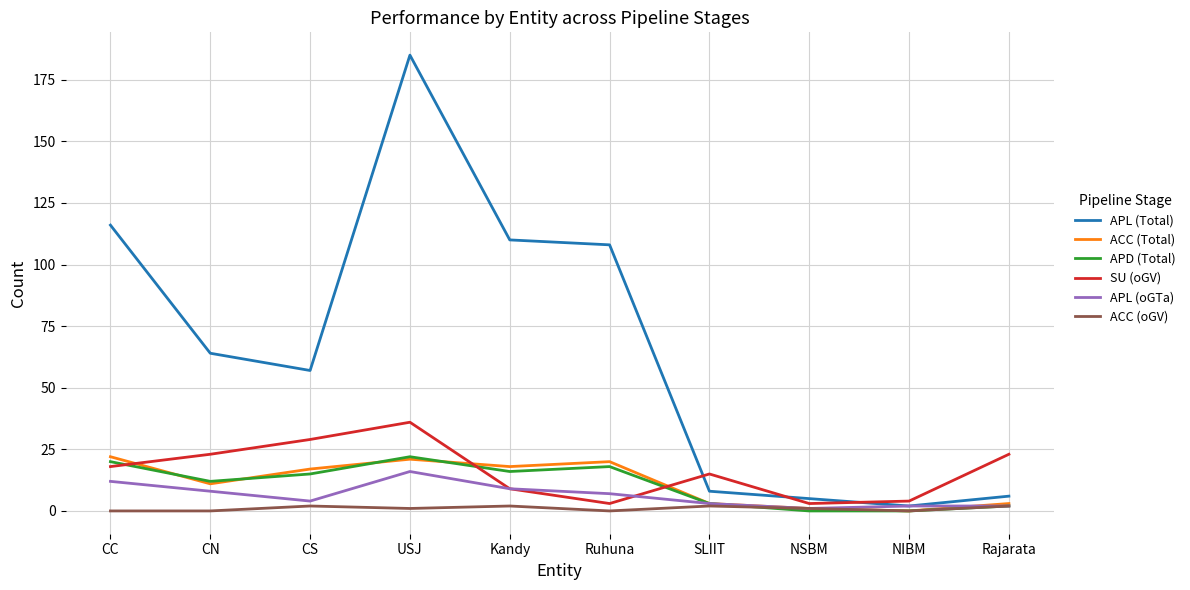

True or false: APL (Total) has a value of 57 at CS.

True